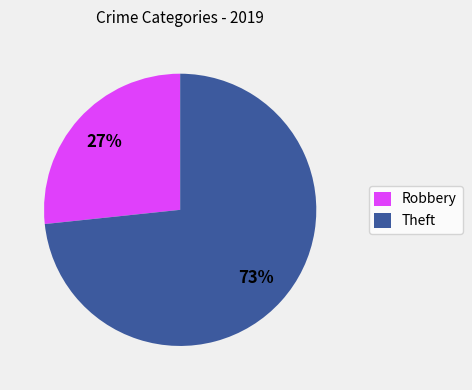

To the nearest percent, what is the average slice percentage?

50%